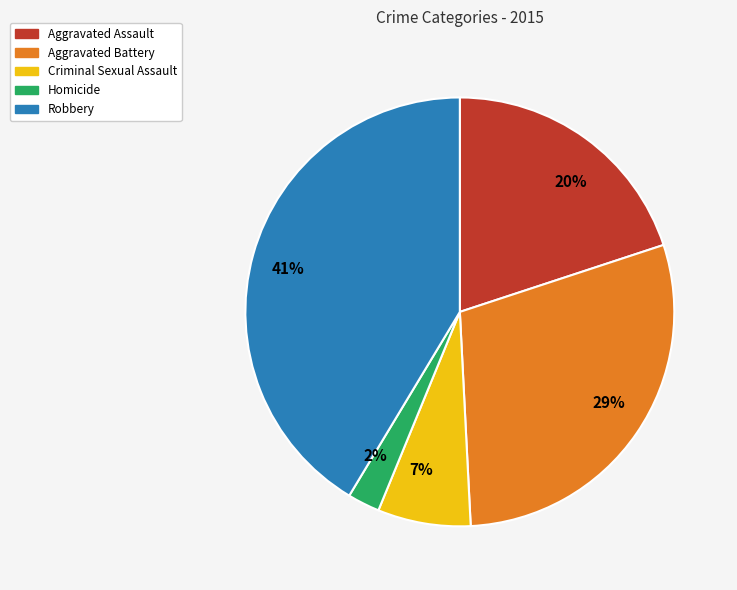

True or false: Aggravated Assault accounts for 20% of the total.

True